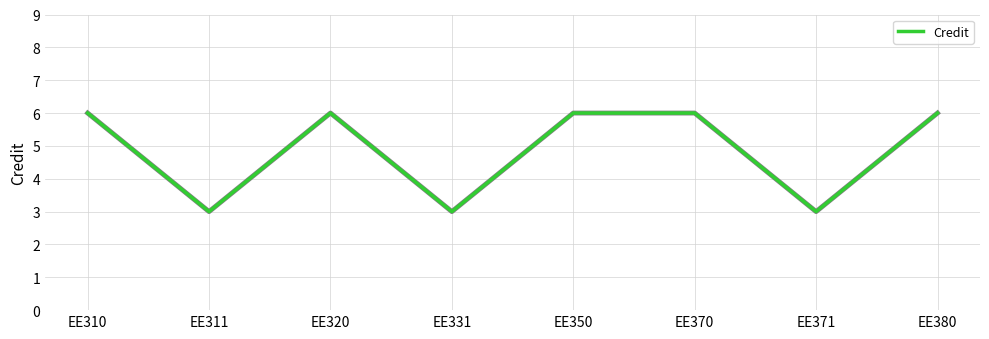

True or false: the data shows 3 at EE311.

True